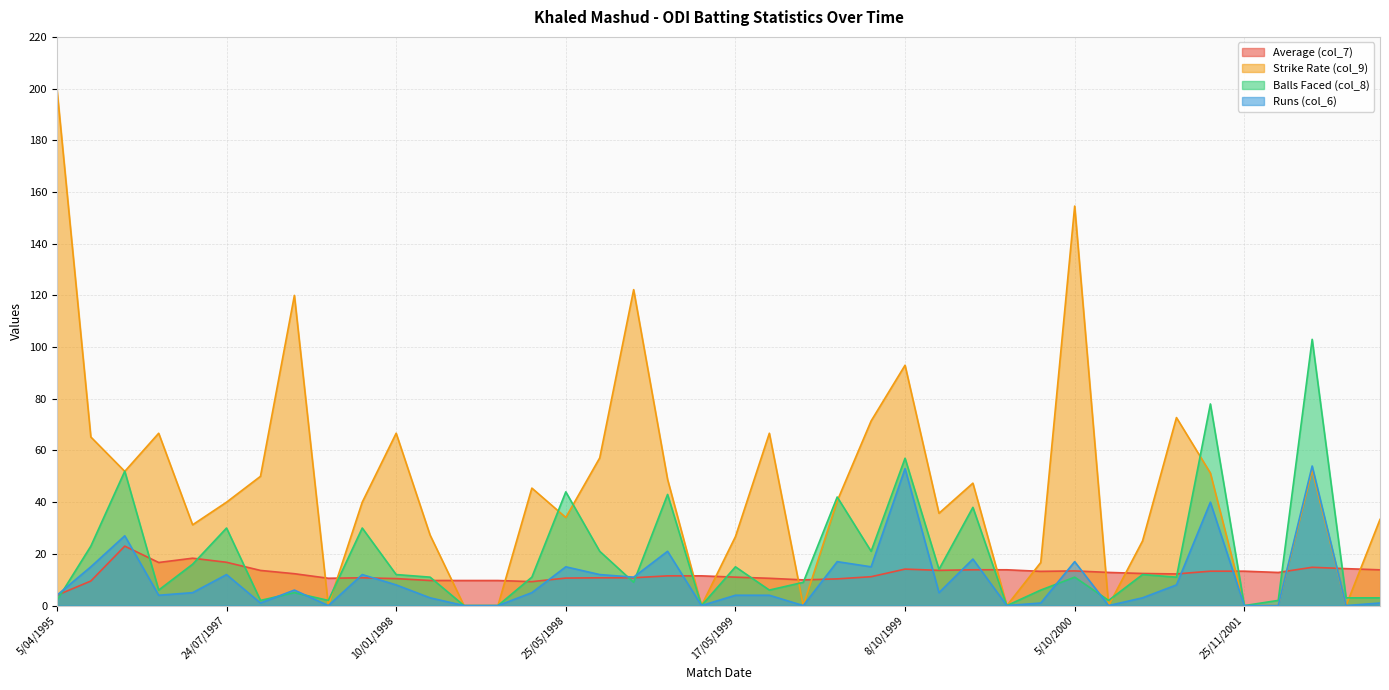

Rank the categories by Average (col_7) value from highest to lowest.

8/04/1995, 22/07/1997, 24/07/1997, 16/07/1997, 22/01/2002, 24/01/2002, 8/10/1999, 29/05/2000, 30/05/2000, 25/01/2002, 9/10/1999, 10/10/1997, 5/10/2000, 23/11/2001, 25/11/2001, 2/06/2000, 7/04/2001, 26/11/2001, 8/04/2001, 11/10/1997, 11/04/2001, 24/03/1999, 25/03/1999, 31/05/1999, 17/05/1999, 20/03/1999, 15/10/1997, 16/03/1999, 25/05/1998, 14/10/1997, 21/05/1999, 10/01/1998, 27/05/1999, 24/05/1999, 12/01/1998, 14/05/1998, 17/05/1998, 6/04/1995, 23/05/1998, 5/04/1995